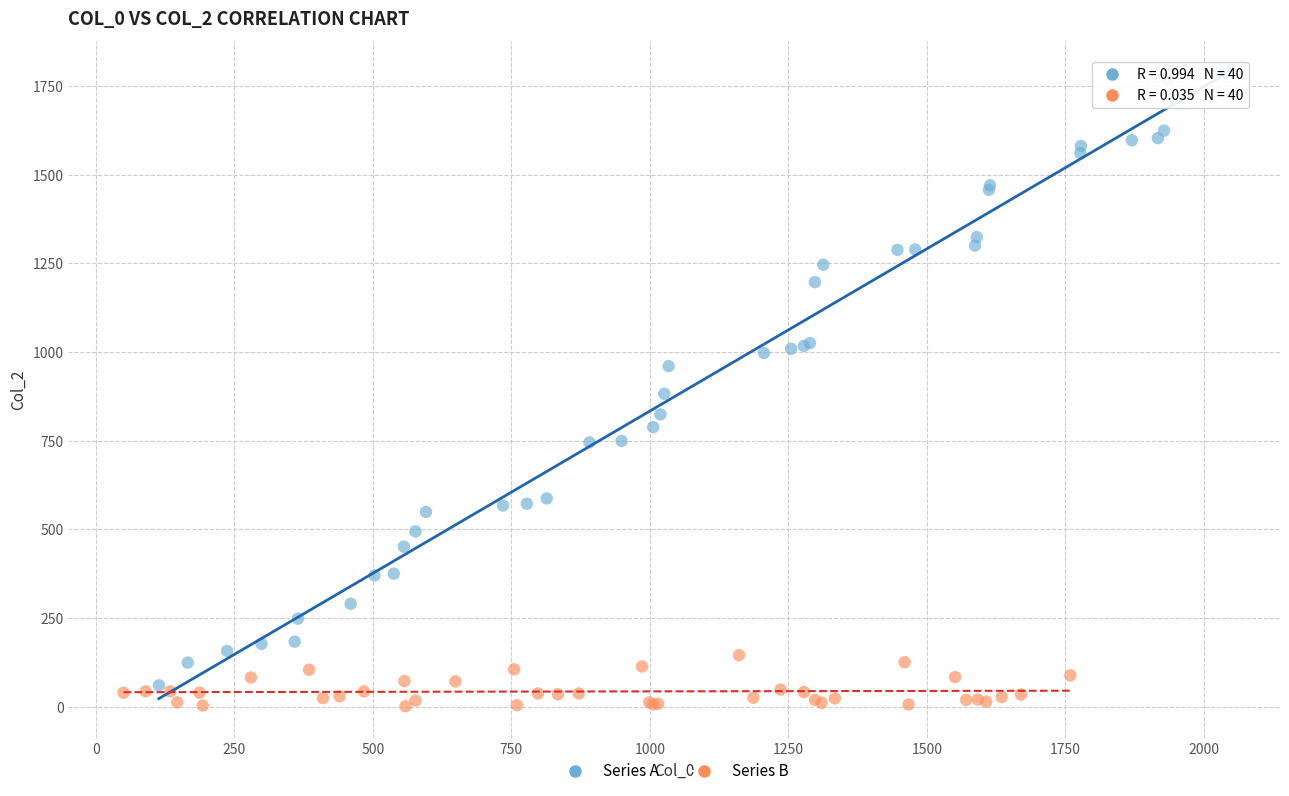

Which series reaches the maximum Y coordinate?

Series A